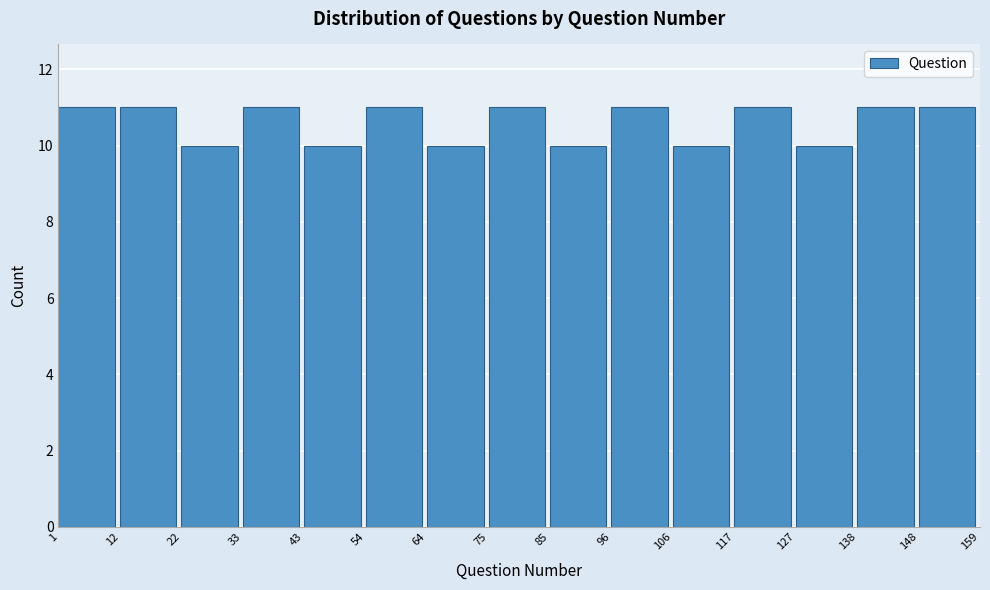

How tall is the bar that spans 75 to 85 on the x-axis? The values are not printed on the chart, so give them approximately, as read against the axis.

11